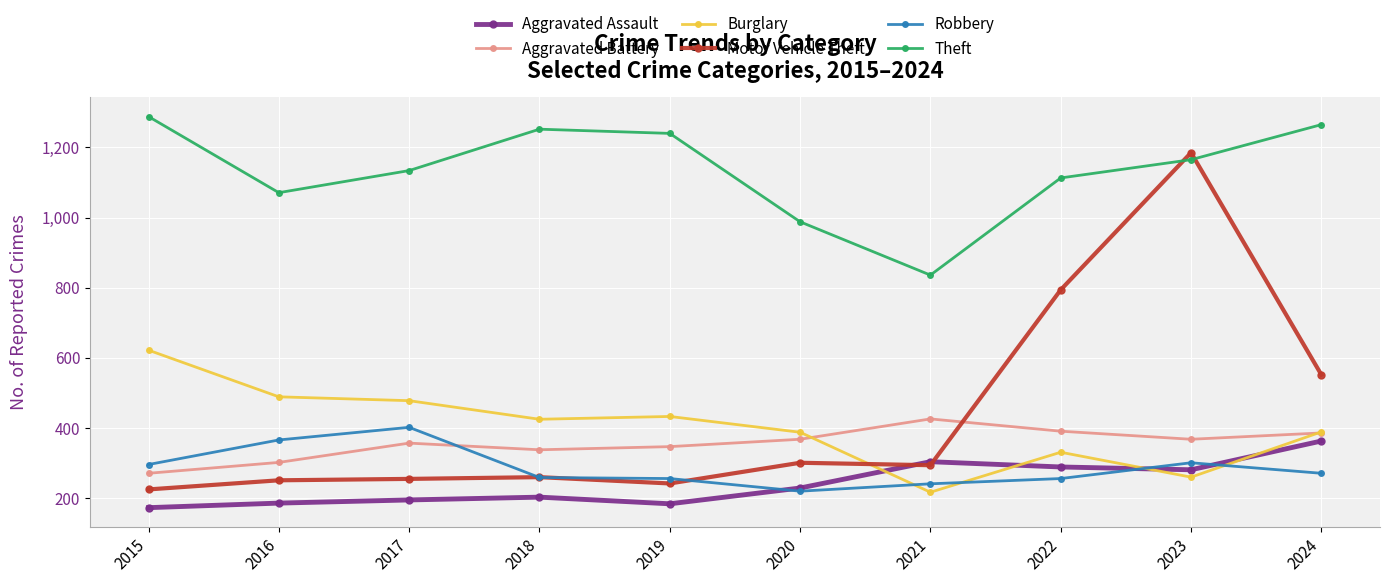

Which series ends up on top after the final intersection of Burglary and Robbery?

Burglary